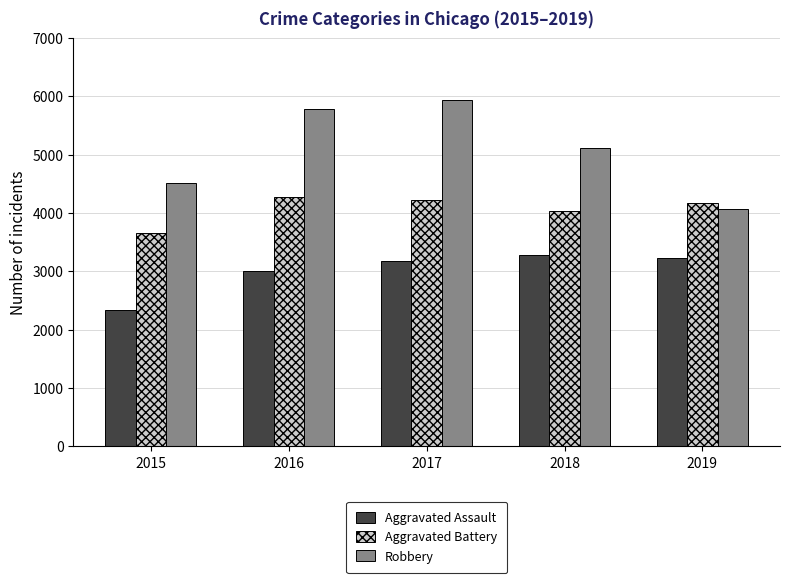

What is the difference between the Aggravated Assault values at 2017 and 2018?

100